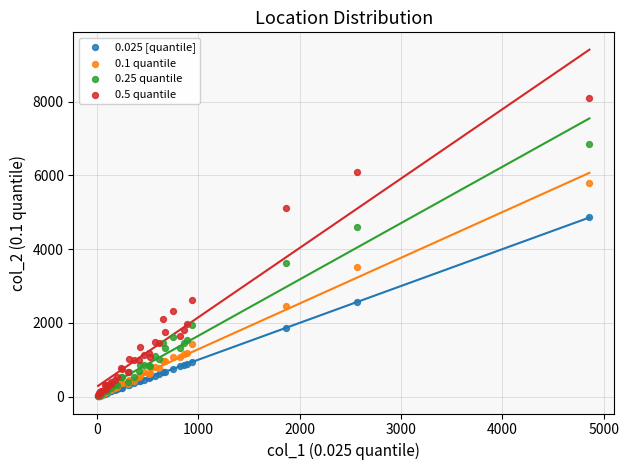

Which series reaches the maximum Y coordinate?

0.5 quantile